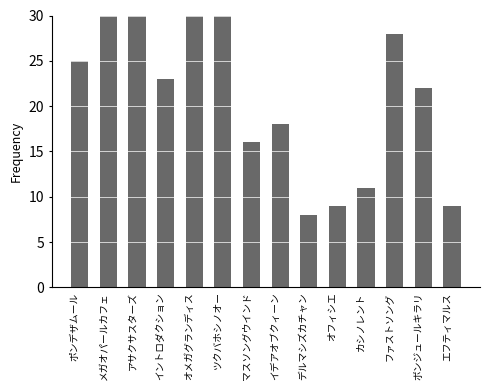

Rank the categories by value from lowest to highest.

デルマシズカチャン, オフィシエ, エフティマルス, カシノレント, マスソングウインド, イデアオブクィーン, ボンジュールキラリ, イントロダクション, ポンデザムール, ファストソング, ツクバホシノオー, アサクサスターズ, オメガグランディス, メガオパールカフェ